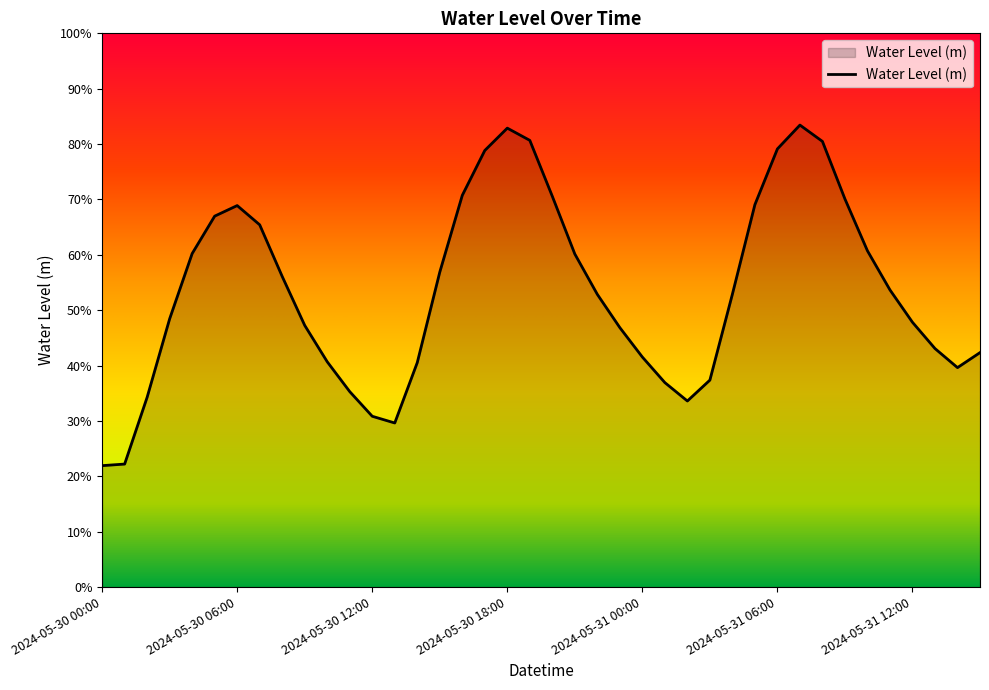

Rank the categories by value from highest to lowest.

2024-05-31 07:00, 2024-05-30 18:00, 2024-05-30 19:00, 2024-05-31 08:00, 2024-05-31 06:00, 2024-05-30 17:00, 2024-05-30 16:00, 2024-05-30 20:00, 2024-05-31 09:00, 2024-05-31 05:00, 2024-05-30 06:00, 2024-05-30 05:00, 2024-05-30 07:00, 2024-05-31 10:00, 2024-05-30 04:00, 2024-05-30 21:00, 2024-05-30 15:00, 2024-05-30 08:00, 2024-05-31 11:00, 2024-05-31 04:00, 2024-05-30 22:00, 2024-05-30 03:00, 2024-05-31 12:00, 2024-05-30 09:00, 2024-05-30 23:00, 2024-05-31 13:00, 2024-05-31 15:00, 2024-05-31 00:00, 2024-05-30 10:00, 2024-05-30 14:00, 2024-05-31 14:00, 2024-05-31 03:00, 2024-05-31 01:00, 2024-05-30 11:00, 2024-05-30 02:00, 2024-05-31 02:00, 2024-05-30 12:00, 2024-05-30 13:00, 2024-05-30 01:00, 2024-05-30 00:00